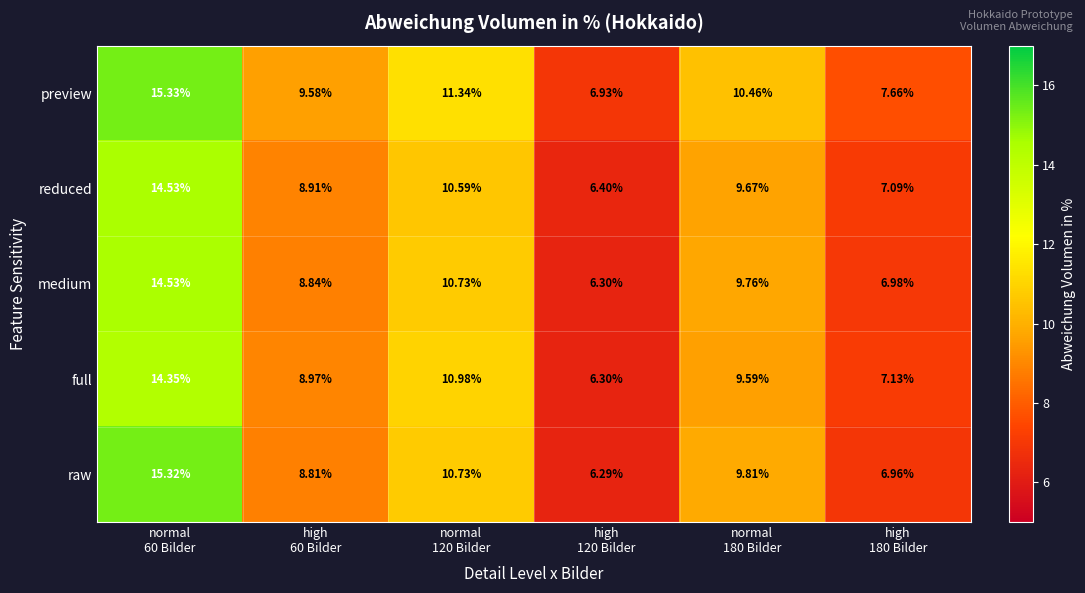

How many data points in reduced are less than 9?

3